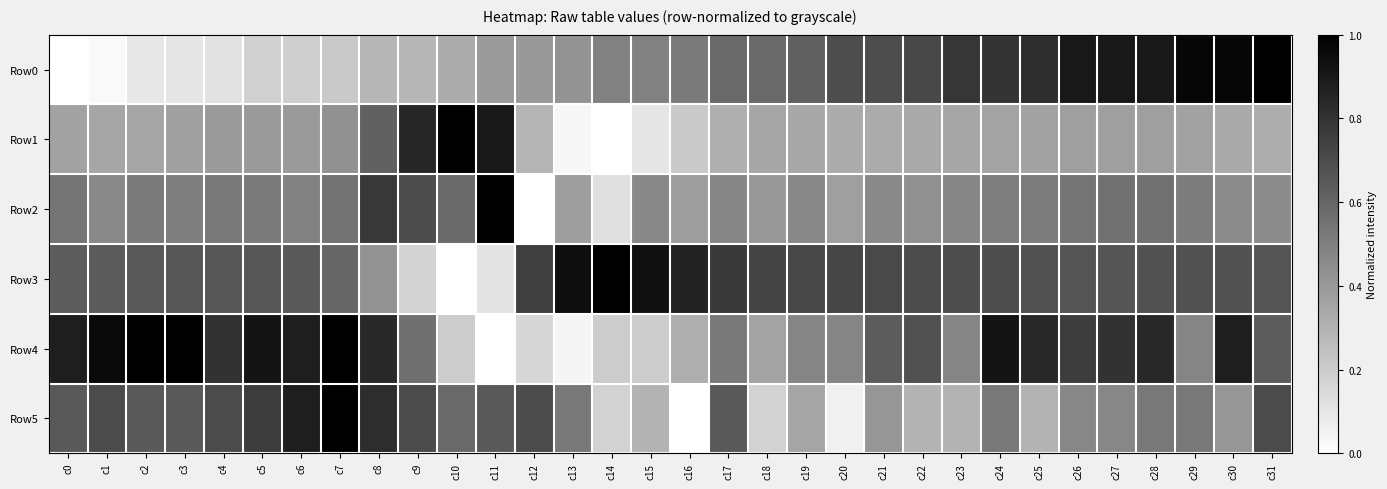

Reading right to left, what are all the values shown in this chart?

Row0: c31=1.0	c30=1.0	c29=1.0	c28=0.9	c27=0.9	c26=0.9	c25=0.8	c24=0.8	c23=0.8	c22=0.7	c21=0.7	c20=0.7	c19=0.6	c18=0.6	c17=0.6	c16=0.5	c15=0.5	c14=0.5	c13=0.4	c12=0.4	c11=0.4	c10=0.3	c9=0.3	c8=0.3	c7=0.2	c6=0.2	c5=0.2	c4=0.1	c3=0.1	c2=0.1	c1=0.0	c0=0.0
Row1: c31=0.3	c30=0.3	c29=0.4	c28=0.4	c27=0.4	c26=0.4	c25=0.4	c24=0.4	c23=0.3	c22=0.3	c21=0.3	c20=0.3	c19=0.3	c18=0.4	c17=0.3	c16=0.2	c15=0.1	c14=0.0	c13=0.0	c12=0.3	c11=0.9	c10=1.0	c9=0.8	c8=0.6	c7=0.4	c6=0.4	c5=0.4	c4=0.4	c3=0.4	c2=0.4	c1=0.3	c0=0.4
Row2: c31=0.5	c30=0.5	c29=0.5	c28=0.6	c27=0.6	c26=0.5	c25=0.5	c24=0.5	c23=0.5	c22=0.4	c21=0.5	c20=0.4	c19=0.5	c18=0.4	c17=0.5	c16=0.4	c15=0.5	c14=0.1	c13=0.4	c12=0.0	c11=1.0	c10=0.6	c9=0.7	c8=0.8	c7=0.6	c6=0.5	c5=0.5	c4=0.5	c3=0.5	c2=0.5	c1=0.5	c0=0.5
Row3: c31=0.7	c30=0.7	c29=0.7	c28=0.7	c27=0.7	c26=0.7	c25=0.7	c24=0.7	c23=0.7	c22=0.7	c21=0.7	c20=0.7	c19=0.7	c18=0.7	c17=0.8	c16=0.9	c15=0.9	c14=1.0	c13=0.9	c12=0.7	c11=0.1	c10=0.0	c9=0.2	c8=0.4	c7=0.6	c6=0.6	c5=0.7	c4=0.7	c3=0.7	c2=0.7	c1=0.6	c0=0.6
Row4: c31=0.6	c30=0.9	c29=0.5	c28=0.8	c27=0.8	c26=0.8	c25=0.8	c24=0.9	c23=0.5	c22=0.7	c21=0.6	c20=0.5	c19=0.5	c18=0.4	c17=0.5	c16=0.3	c15=0.2	c14=0.2	c13=0.0	c12=0.2	c11=0.0	c10=0.2	c9=0.6	c8=0.8	c7=1.0	c6=0.9	c5=0.9	c4=0.8	c3=1.0	c2=1.0	c1=1.0	c0=0.9
Row5: c31=0.7	c30=0.4	c29=0.5	c28=0.5	c27=0.5	c26=0.5	c25=0.3	c24=0.5	c23=0.3	c22=0.3	c21=0.4	c20=0.1	c19=0.4	c18=0.2	c17=0.6	c16=0.0	c15=0.3	c14=0.2	c13=0.5	c12=0.7	c11=0.6	c10=0.6	c9=0.7	c8=0.8	c7=1.0	c6=0.9	c5=0.8	c4=0.7	c3=0.6	c2=0.6	c1=0.7	c0=0.6